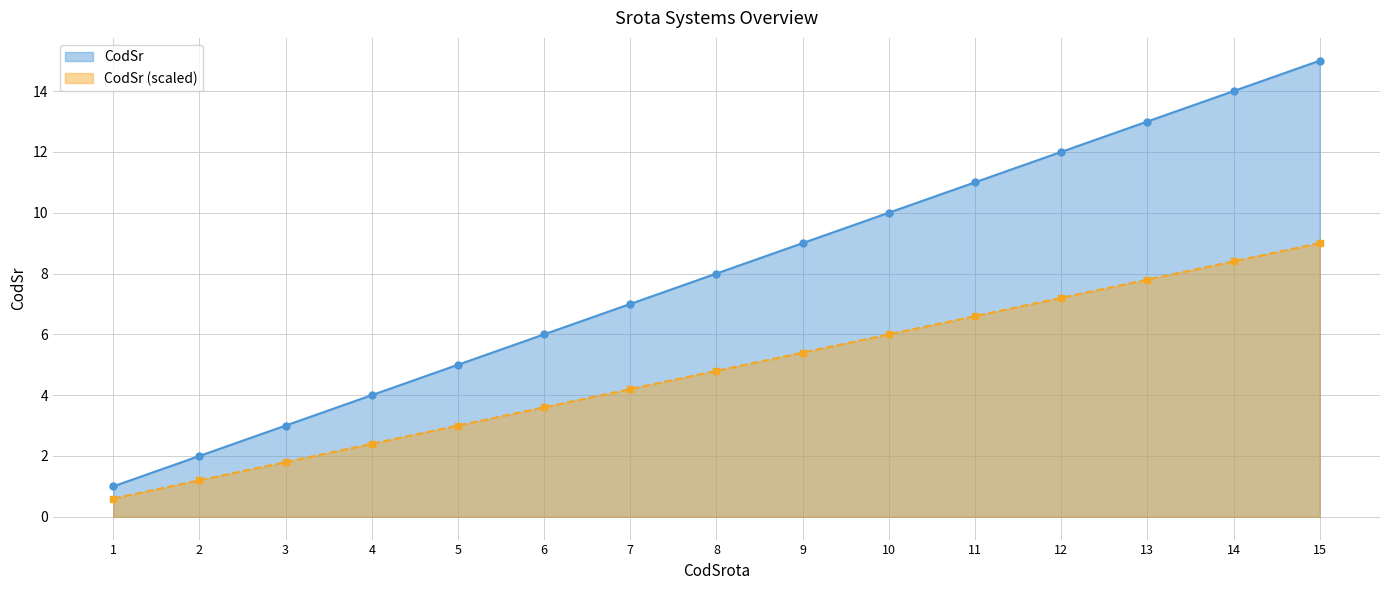

Rank the categories by value from highest to lowest.

15, 14, 13, 12, 11, 10, 9, 8, 7, 6, 5, 4, 3, 2, 1